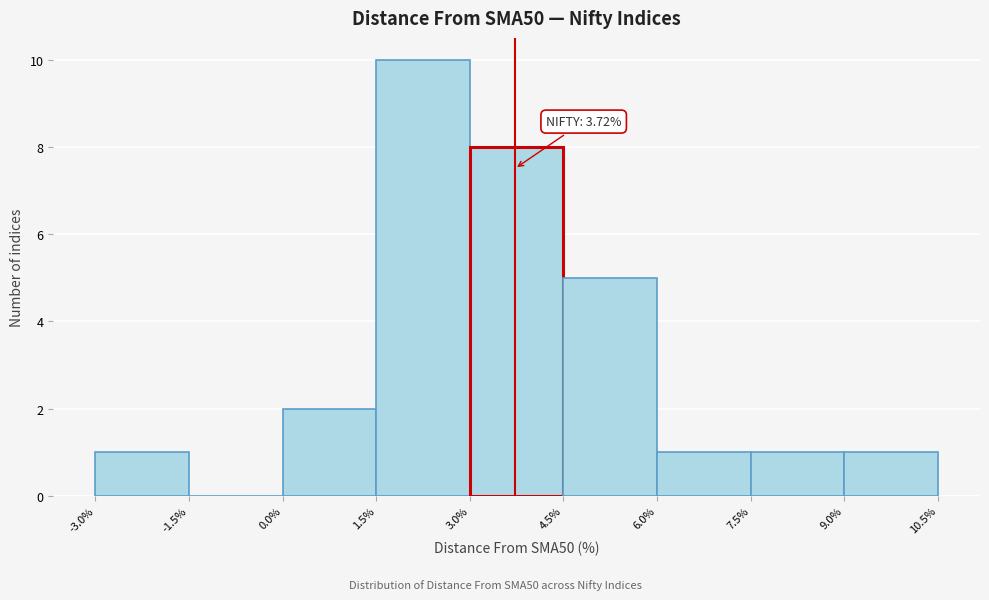

Which range on the x-axis has the tallest bar?

1.5% to 3.0%